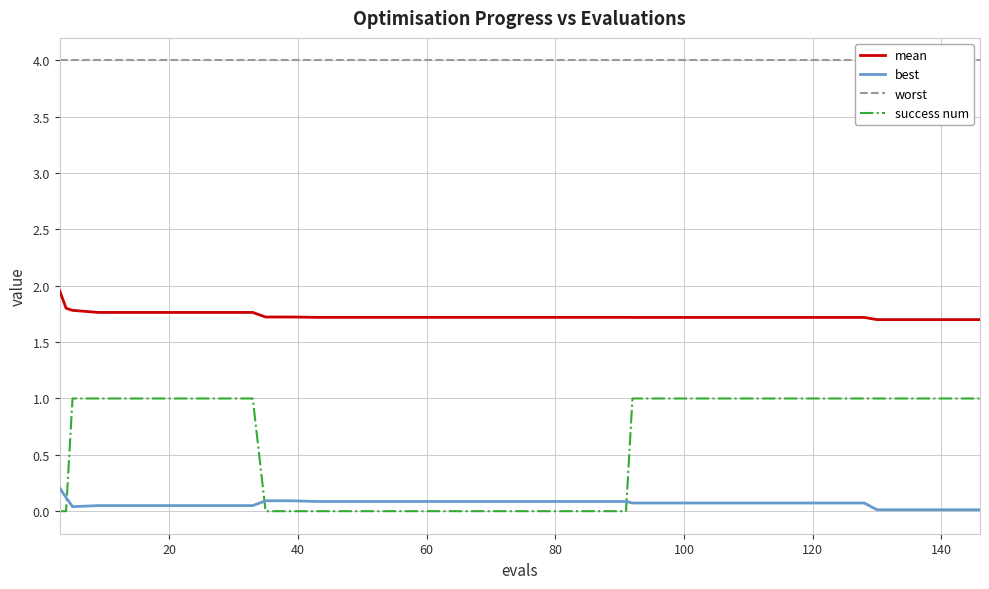

What is the highest value of the mean series?

2.0